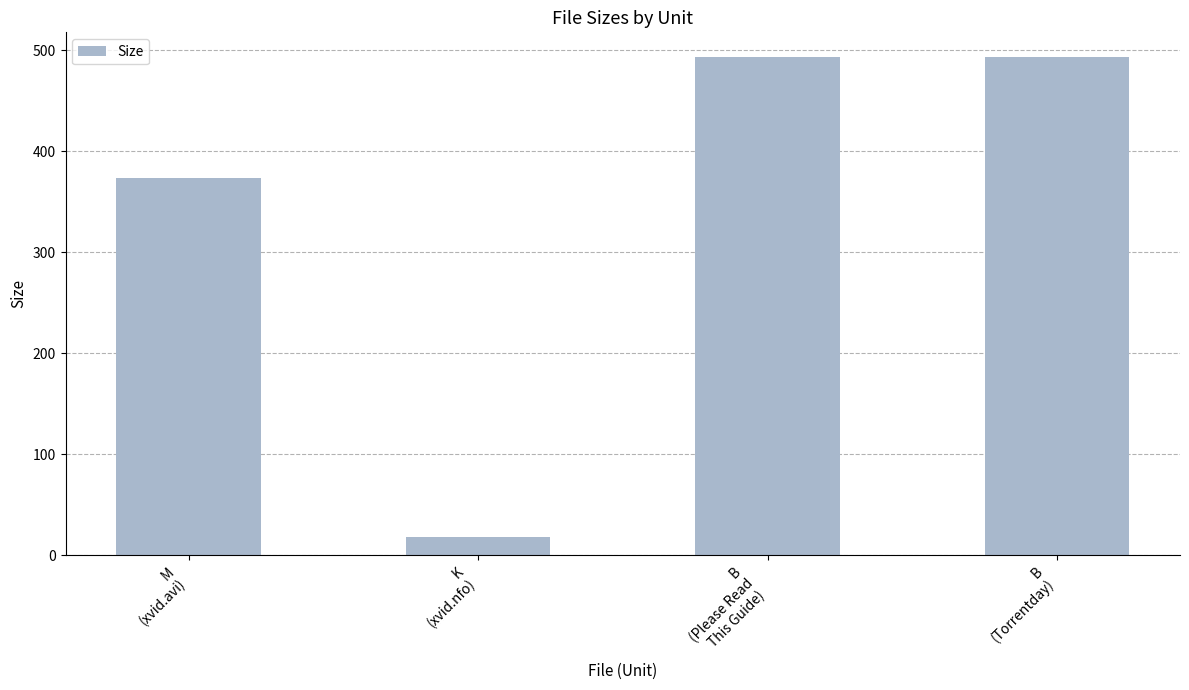

What is the minimum value shown in the chart?

17.9